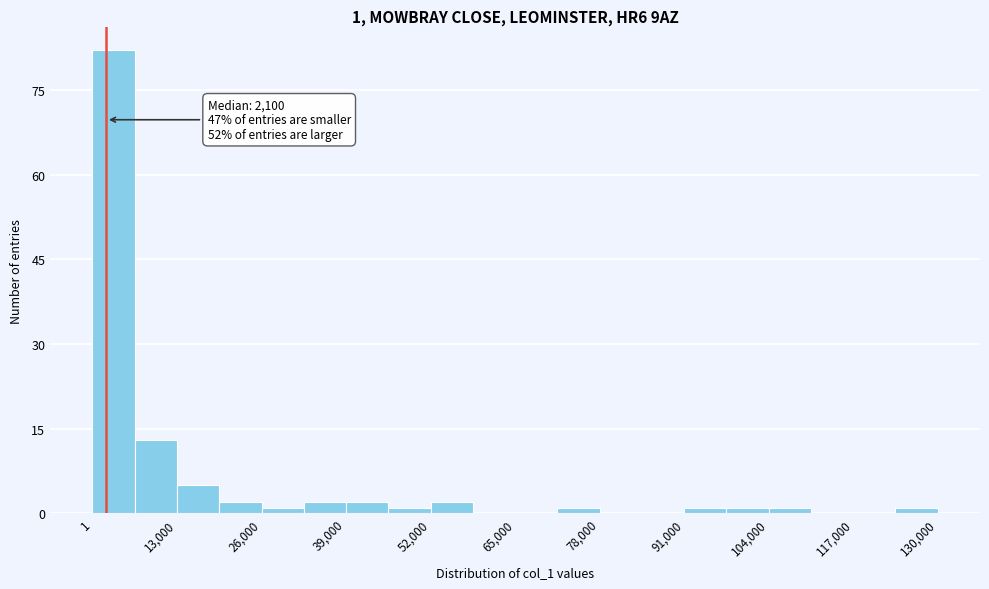

Read against the x-axis, roughly where is the centre of the tallest bar?

4000